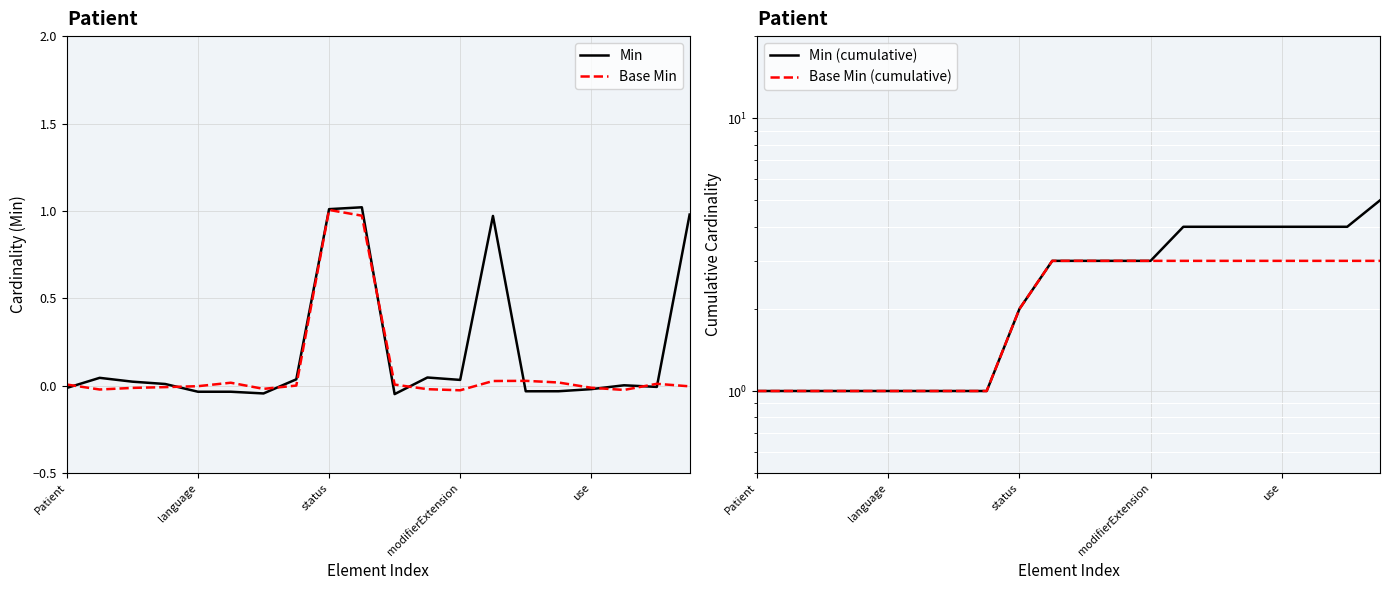

What are all the series names shown in the legend?

Min, Base Min, Min (cumulative), Base Min (cumulative)